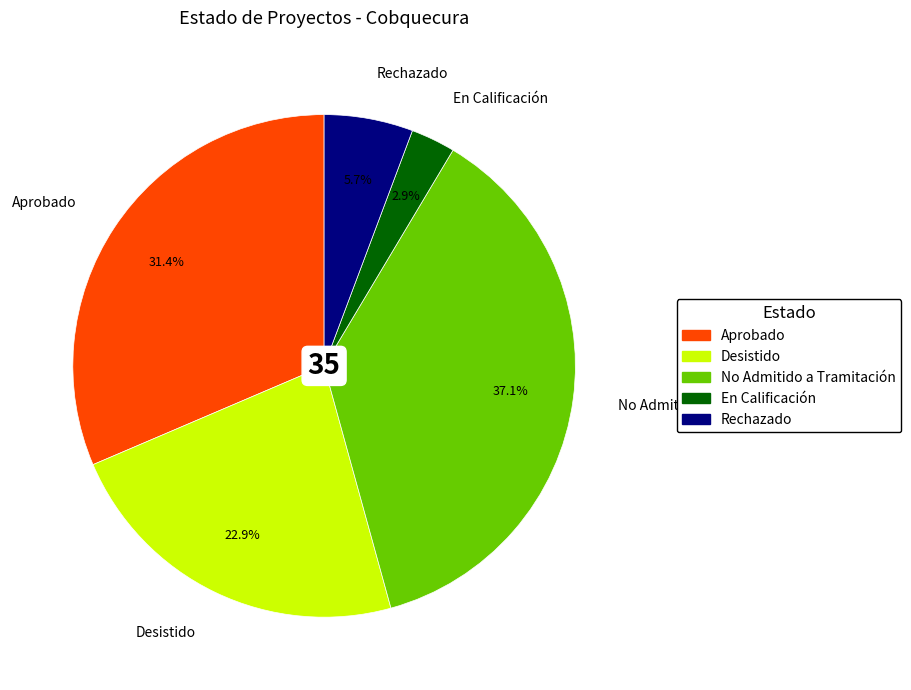

Which category has the biggest portion of the pie?

No Admitido a Tramitación